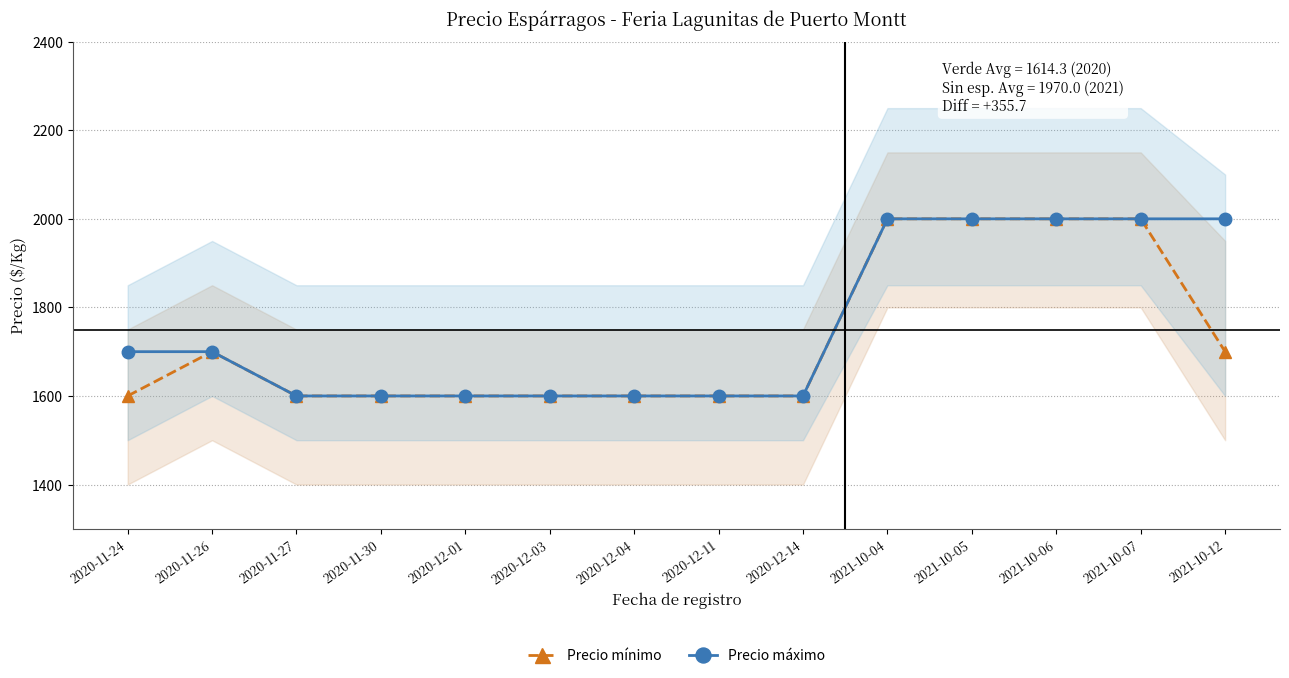

What is the approximate value of Precio mínimo at 2020-12-14?

1600